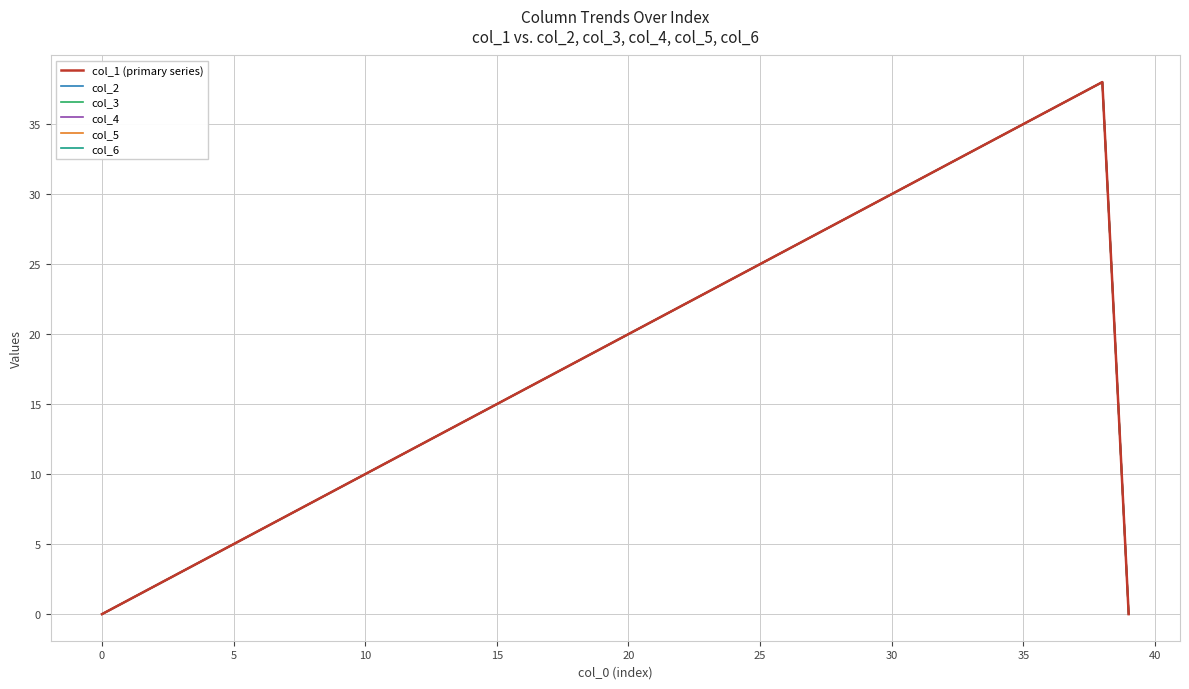

List the series in order of their peak value, lowest first.

col_1 (primary series), col_2, col_3, col_4, col_5, col_6